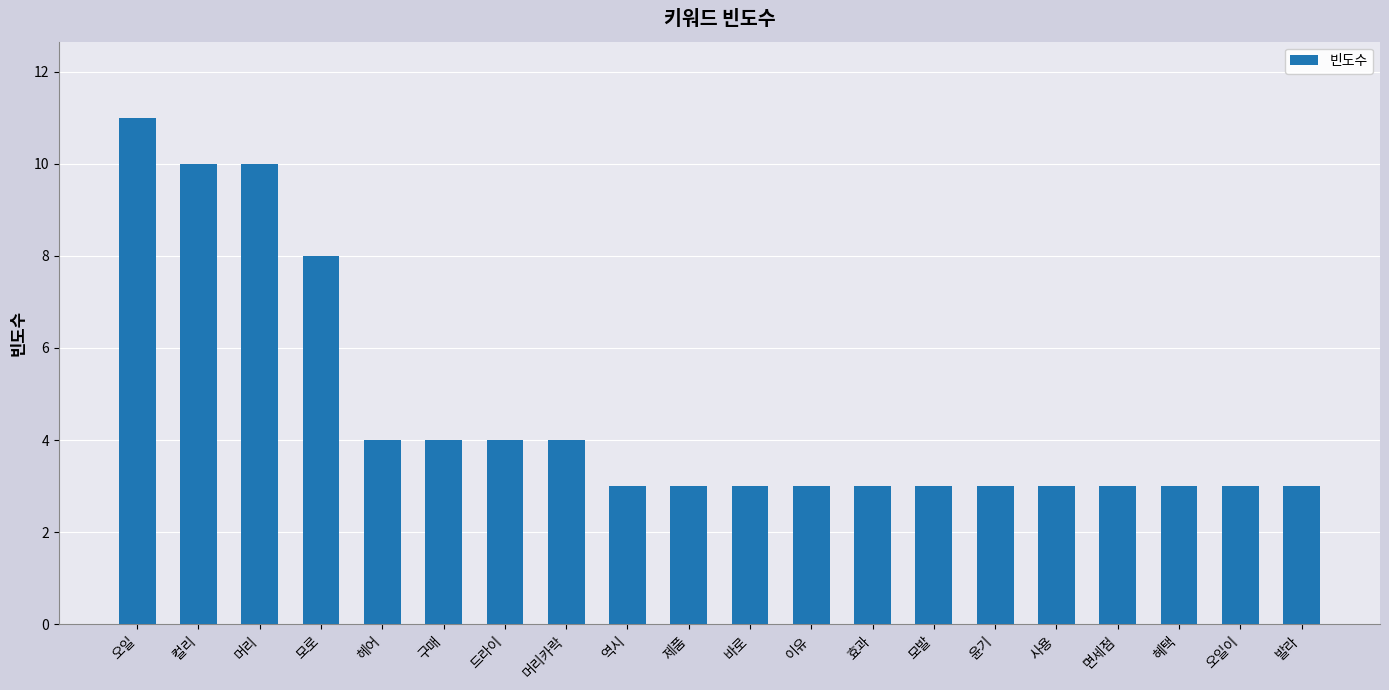

Reading left to right, what are all the values shown in this chart?

11	10	10	8	4	4	4	4	3	3	3	3	3	3	3	3	3	3	3	3